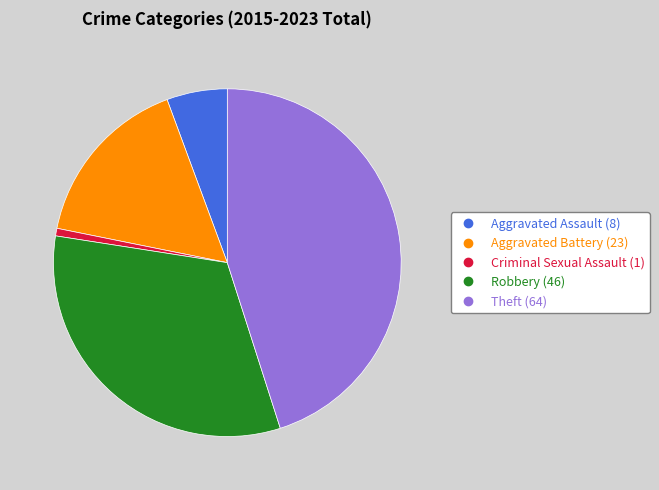

Is the sum of Robbery and Theft greater than half?

Yes